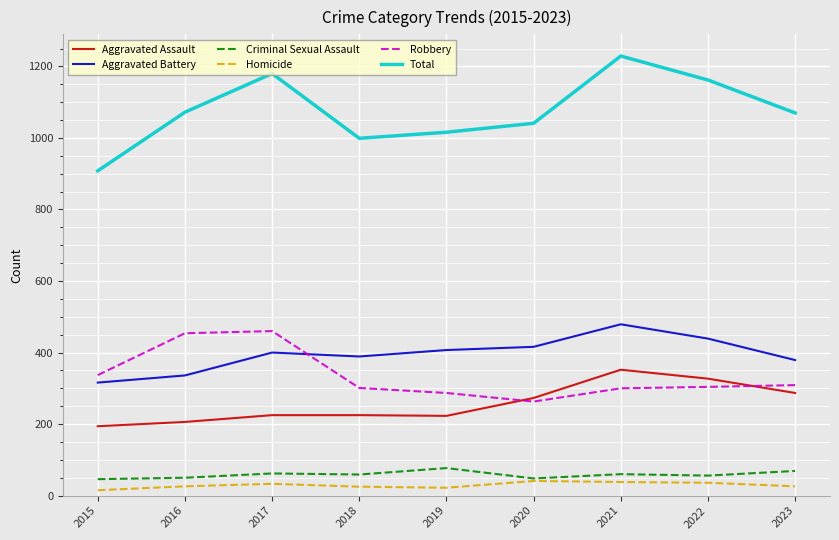

Is this an area chart (filled region under the line)?

No